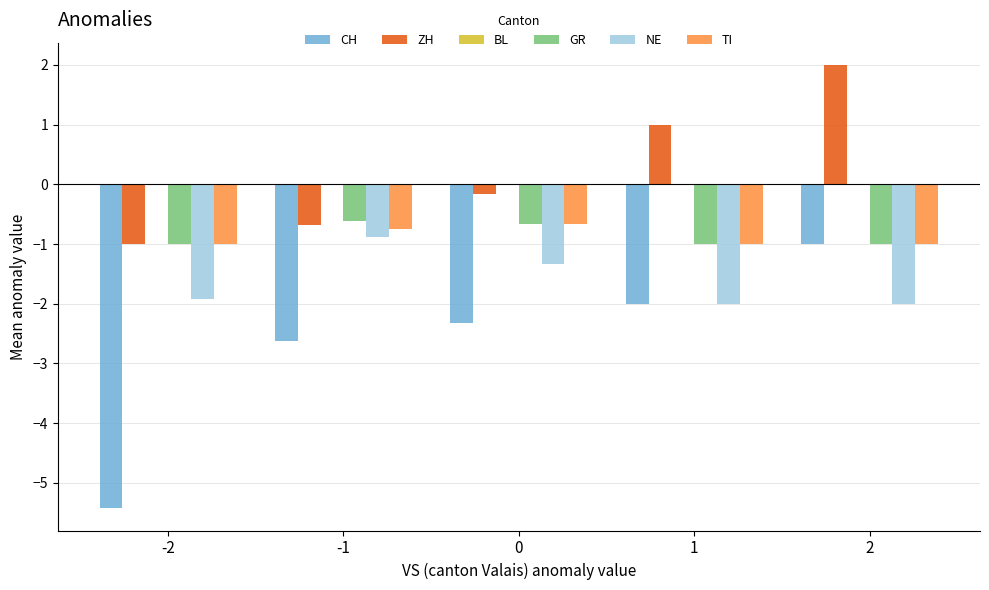

Which label corresponds to the largest value in the chart?

2